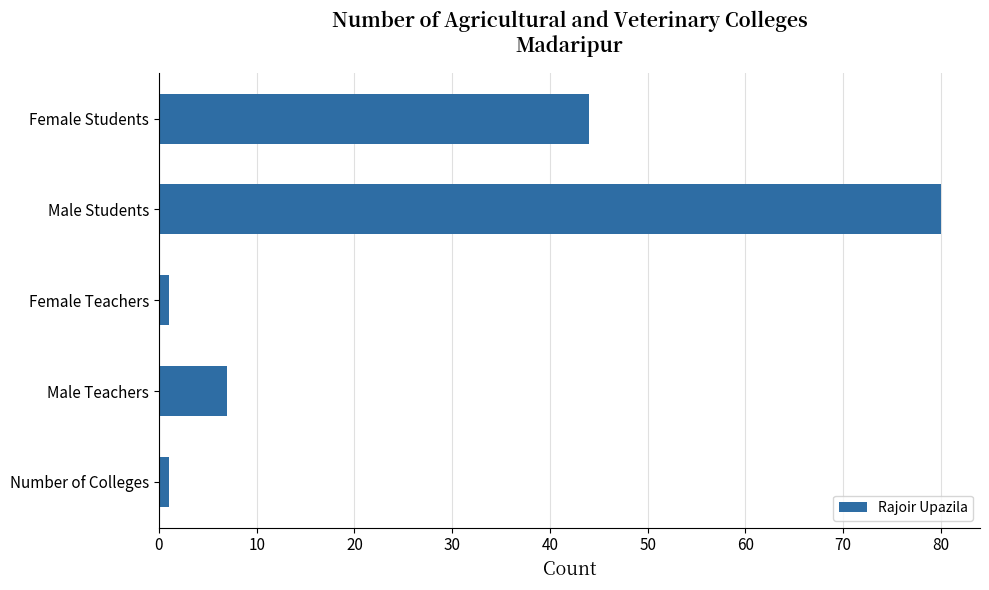

What is the difference between the maximum and minimum values?

79